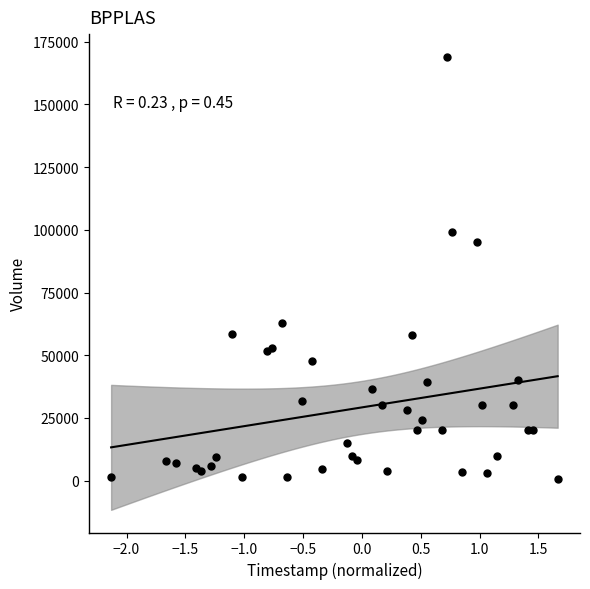

What Y value in the scatter plot is closest to 84850?

95000